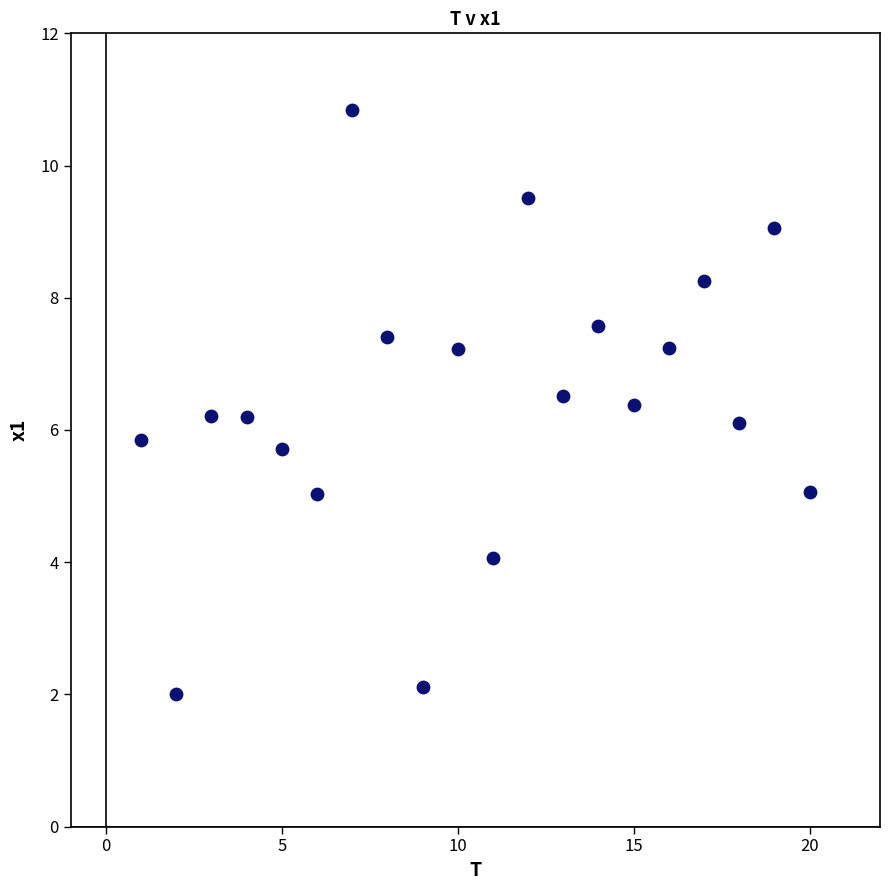

What is the range of X values (max minus min)?

19.0